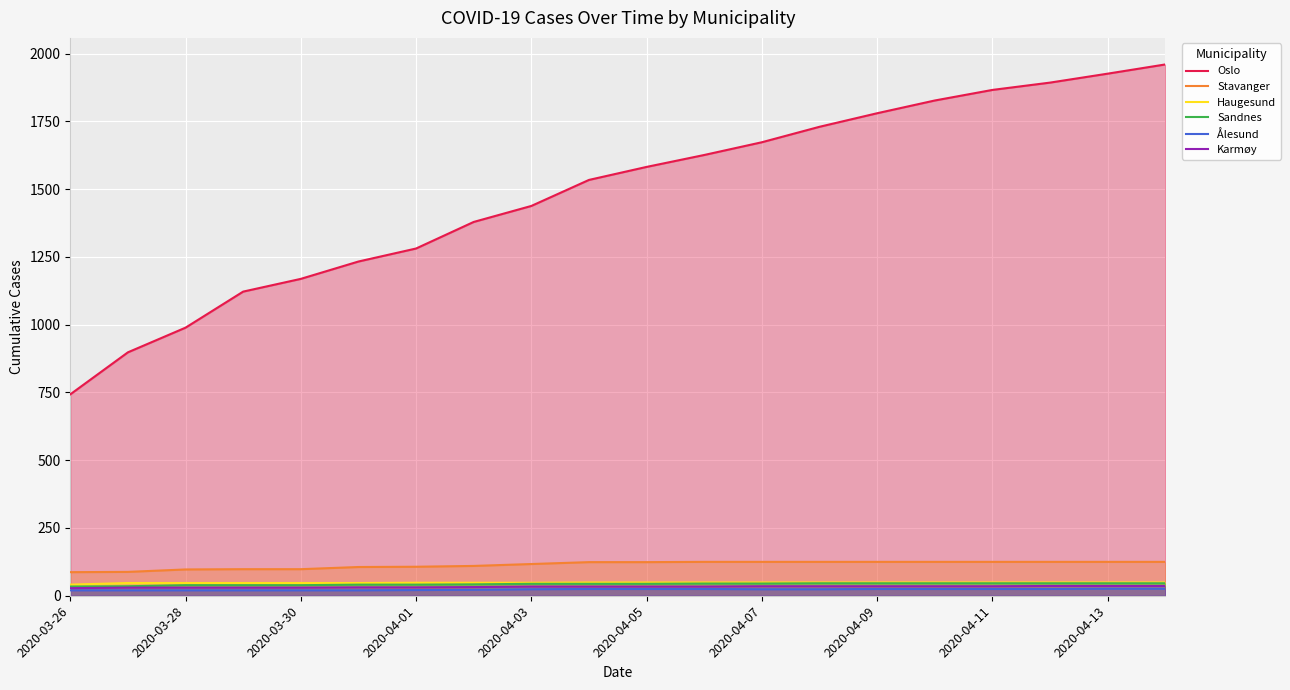

Which series has the largest range (max minus min)?

Oslo